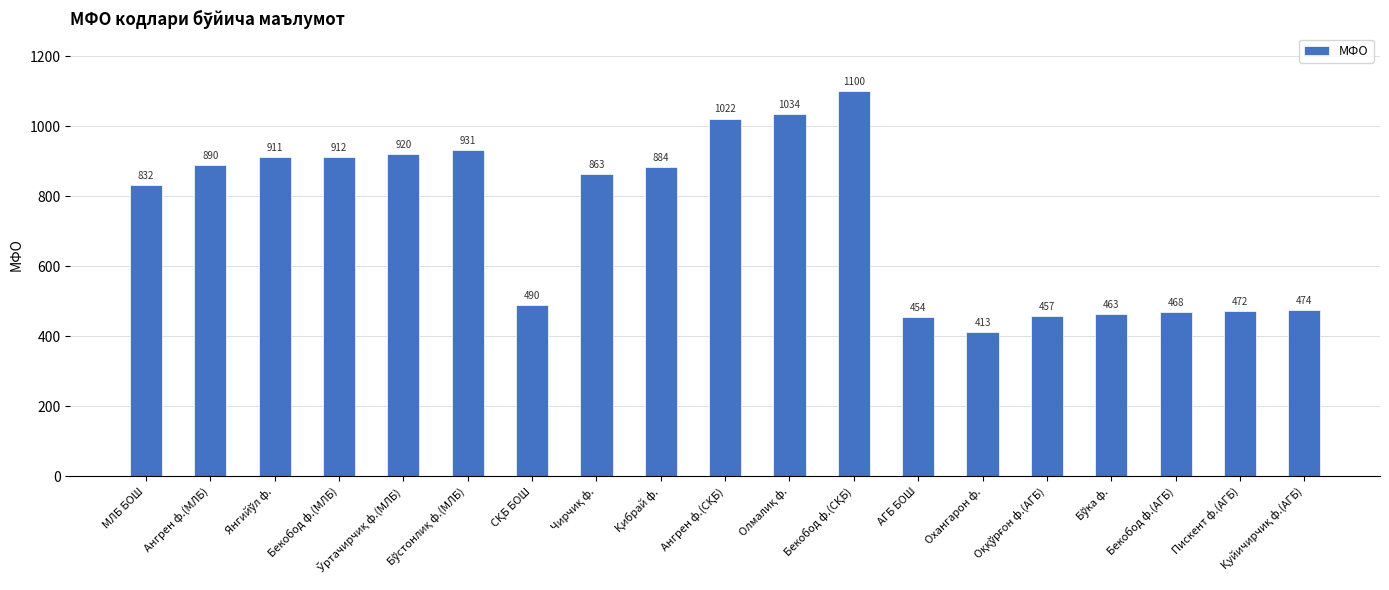

Are the bars horizontal?

No